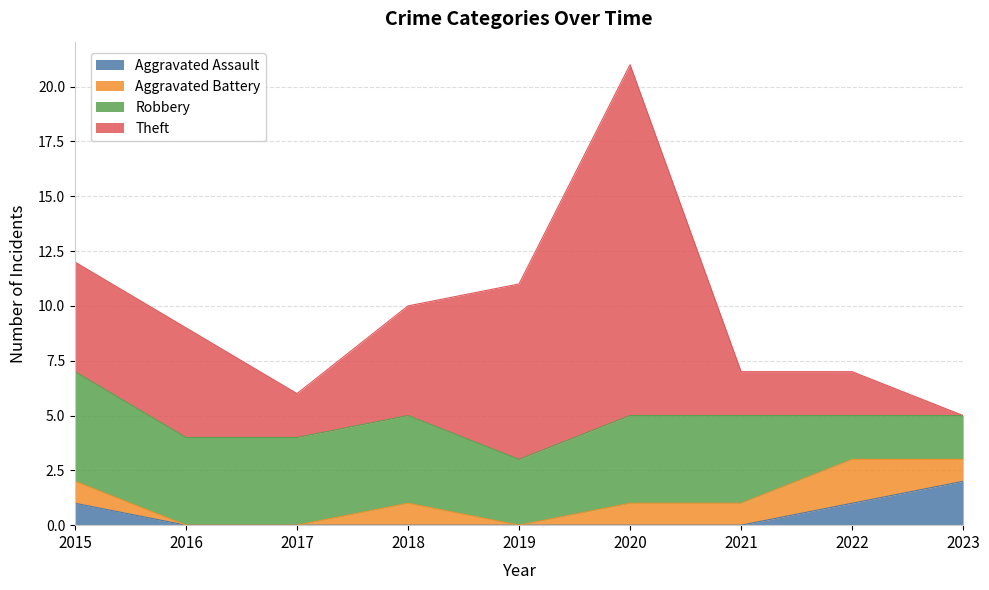

Is the value of Aggravated Battery at 2018 greater than the value of Robbery at 2016?

No